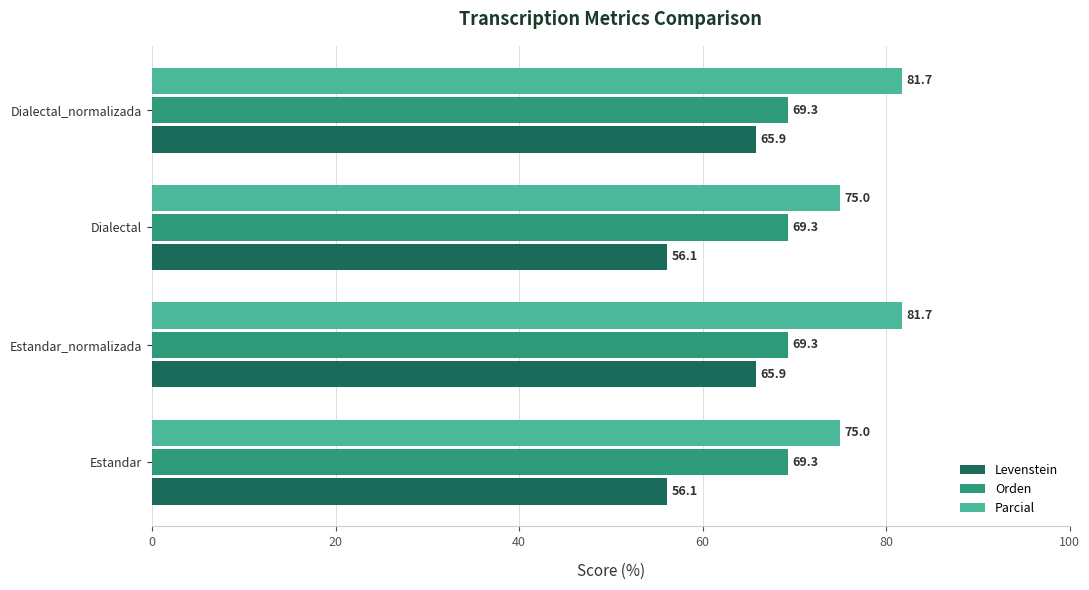

What value does the Levenstein series have at Dialectal_normalizada?

65.9